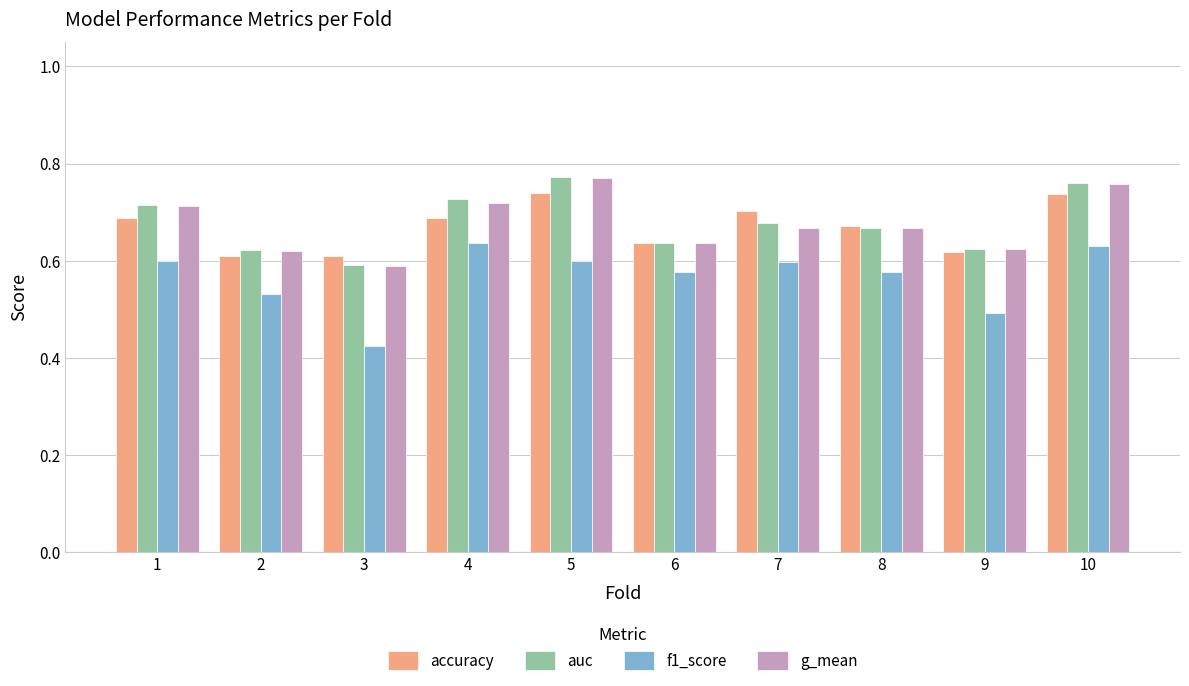

What is the sum of all auc values?

6.8